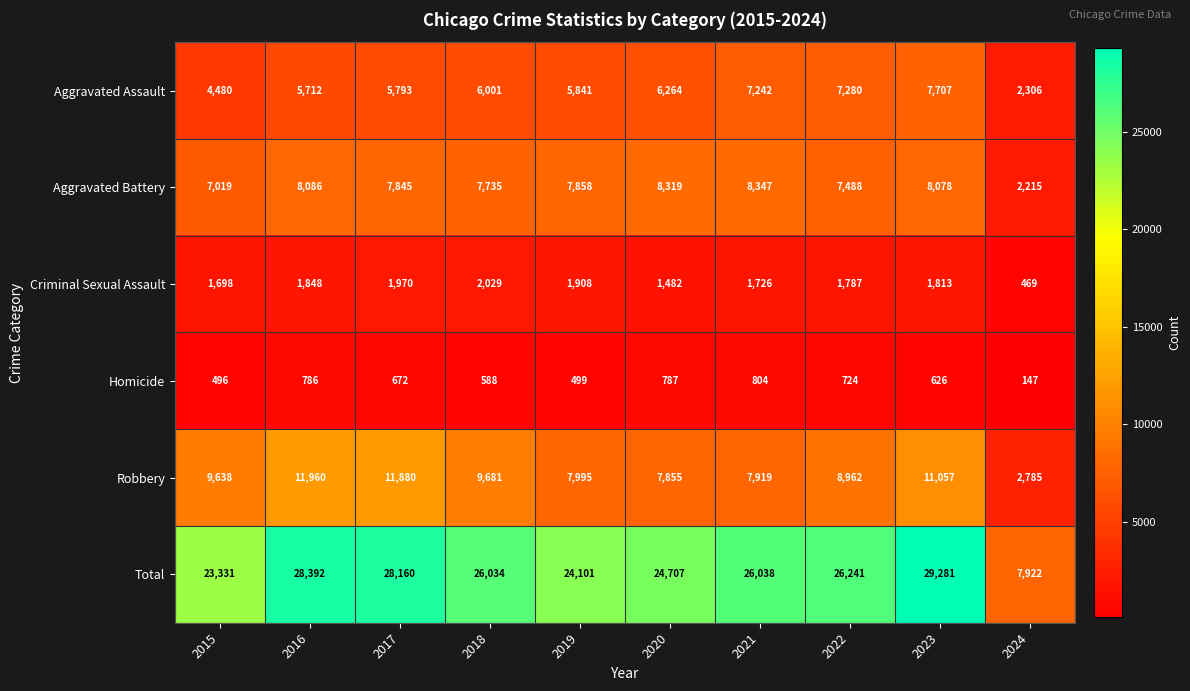

What is the smallest value displayed?

147